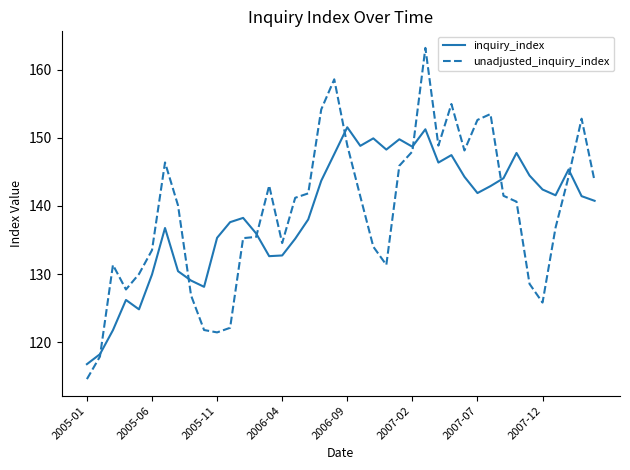

What is the smallest value displayed?

114.6